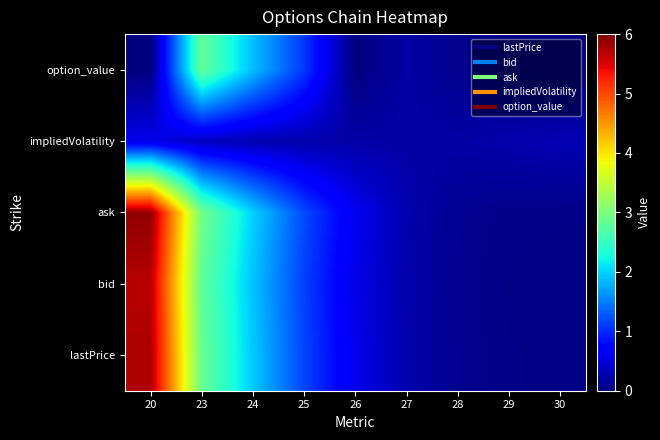

Rank the series at 24 from highest to lowest value.

ask, lastPrice, bid, option_value, impliedVolatility